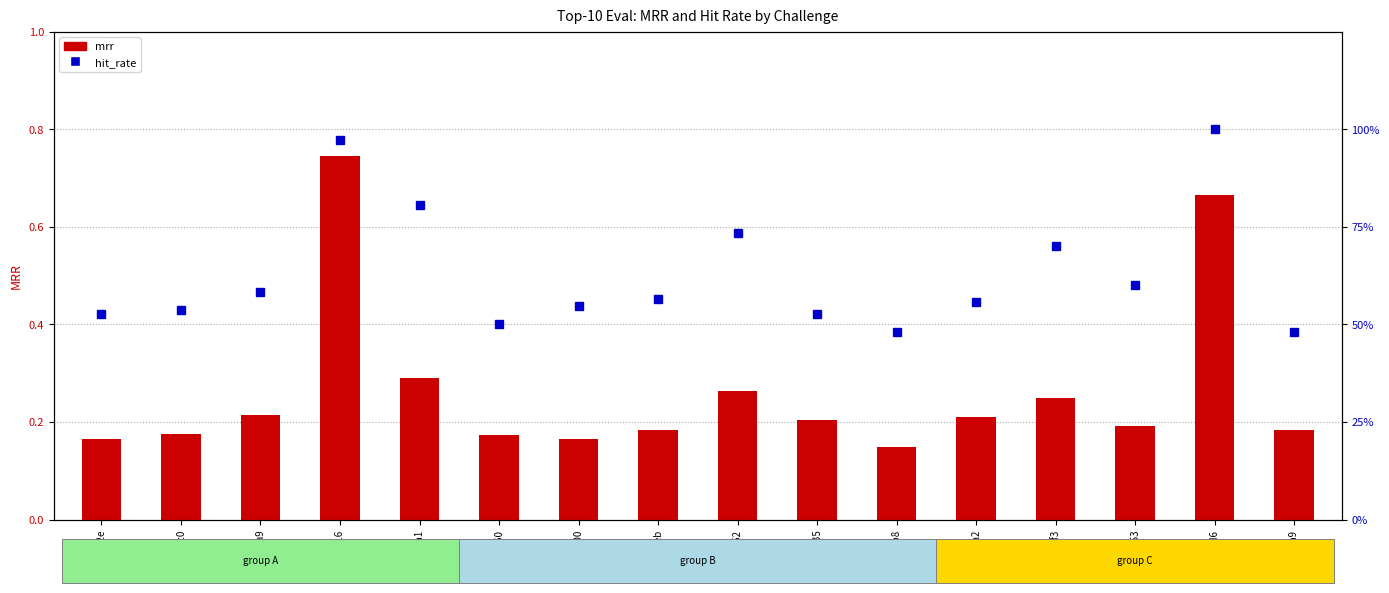

Which has a higher value, 3a9c45a1 or d69f25b8?

3a9c45a1